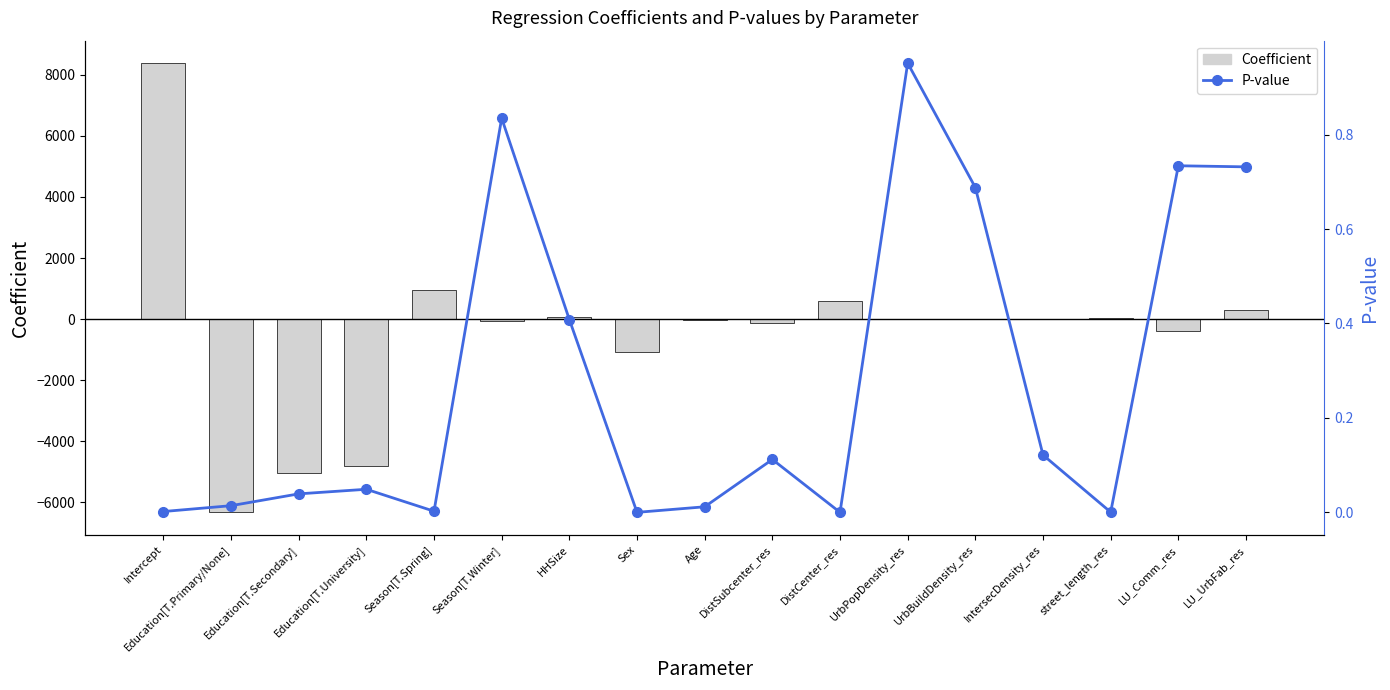

Rank the series by their average value, from lowest to highest.

Coefficient, P-value